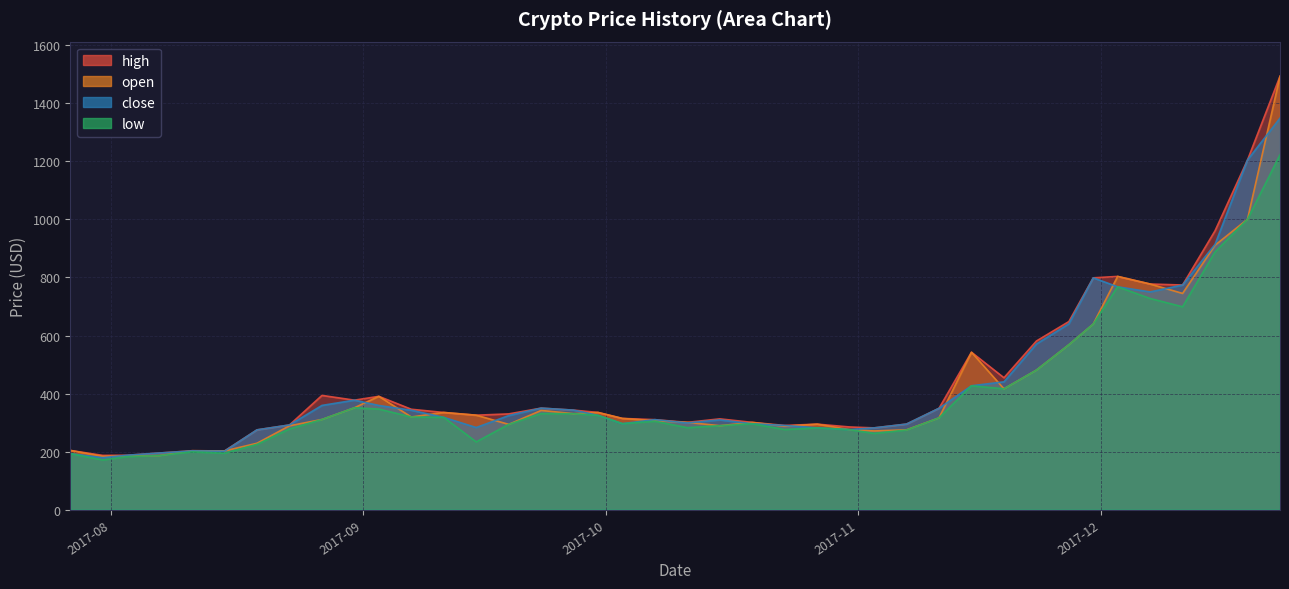

At 2017-8-23, list the series in order from largest to smallest.

close, high, open, low